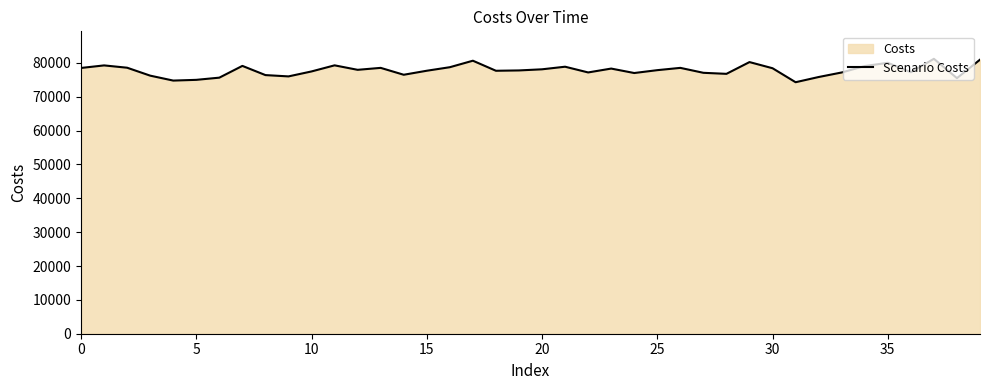

Is it true that the value at 23 is 103984?

False